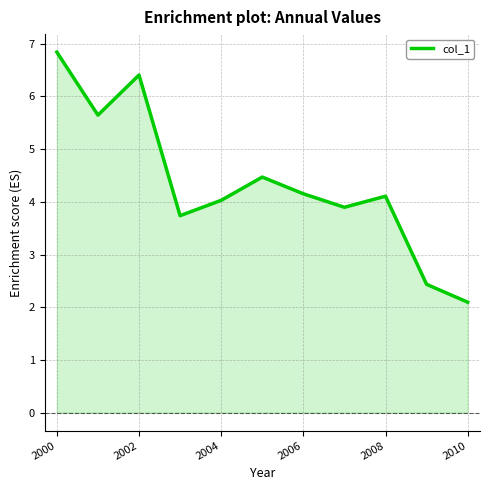

What is the smallest value displayed?

2.1